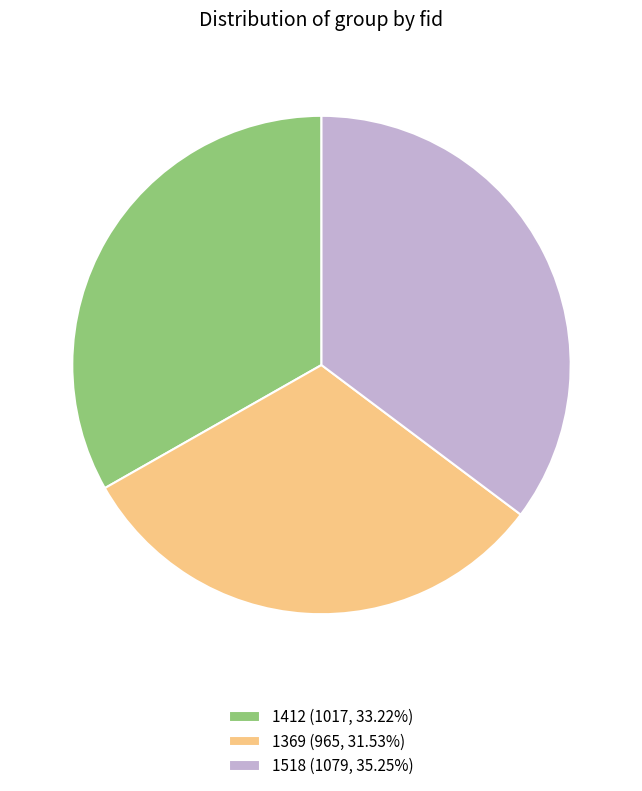

Approximately how many times larger is the value at 1518 compared to 1412?

1.1